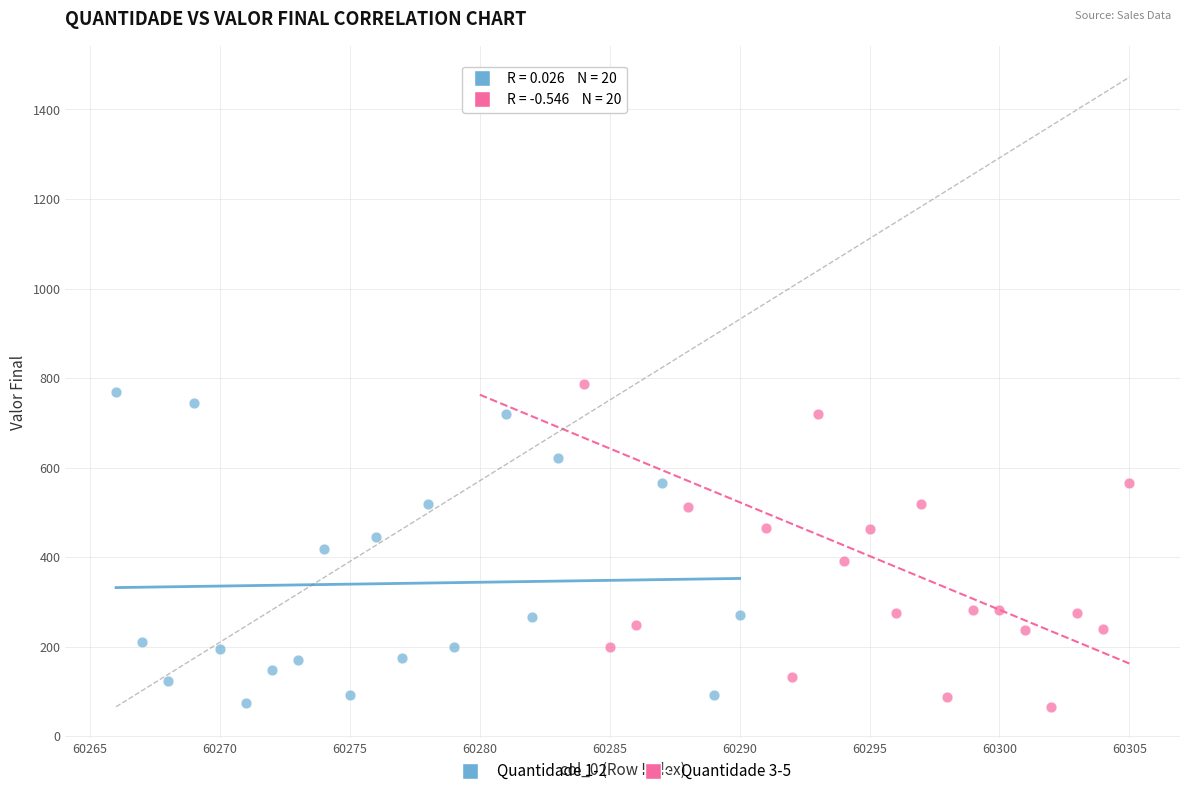

Which series has the widest spread of Y values?

Quantidade 3-5